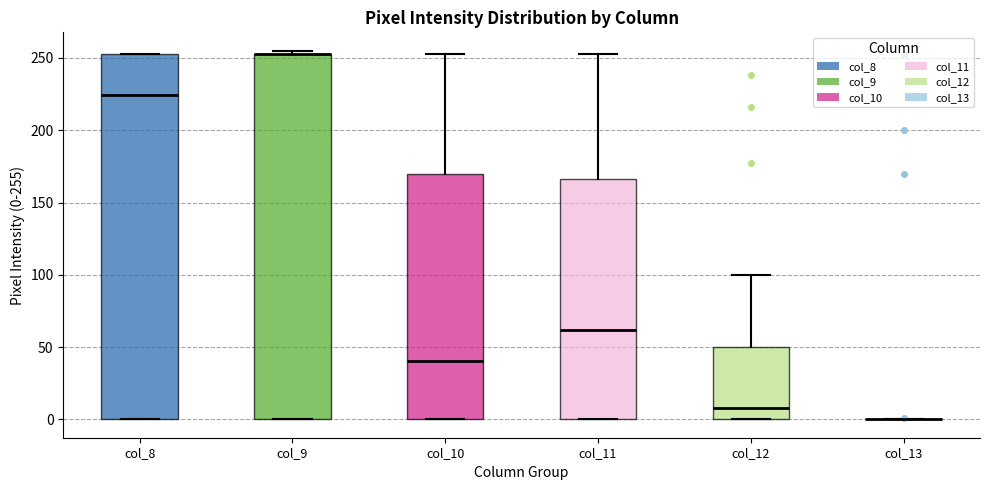

Where is the lower edge of the box for col_9 on the y-axis? The values are not printed on the chart, so give them approximately, as read against the axis.

0